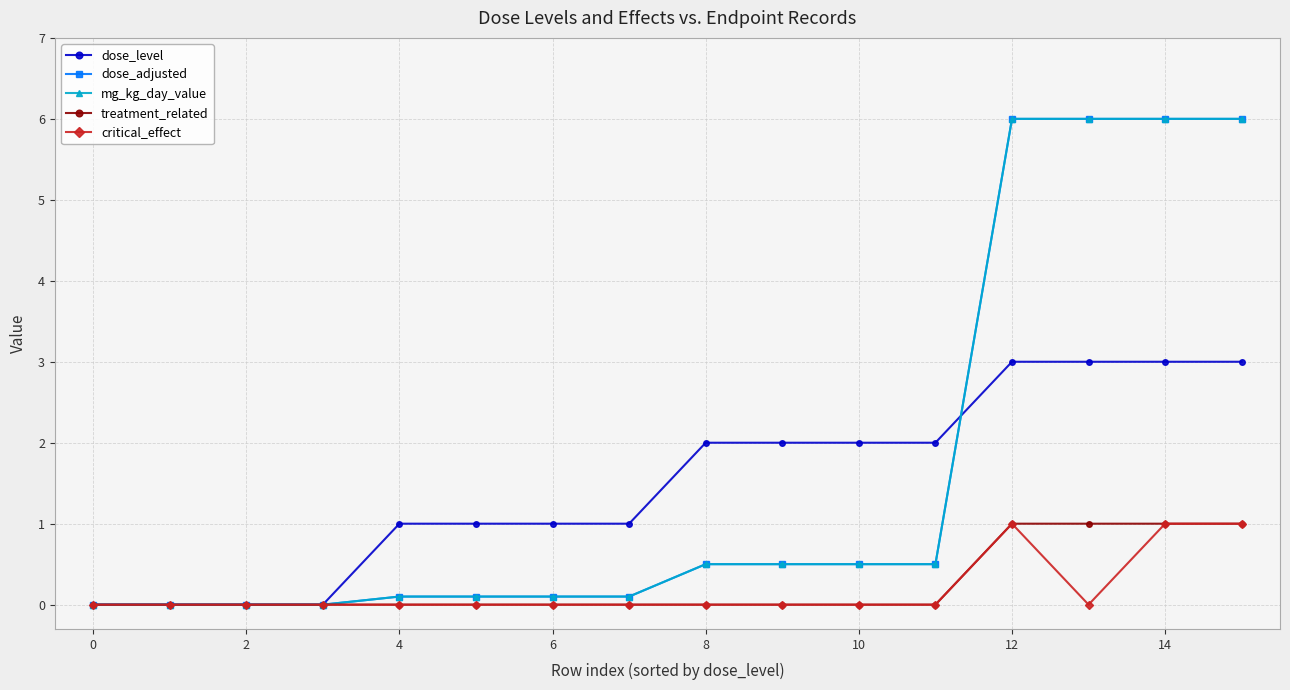

At which label does dose_level reach its peak?

12